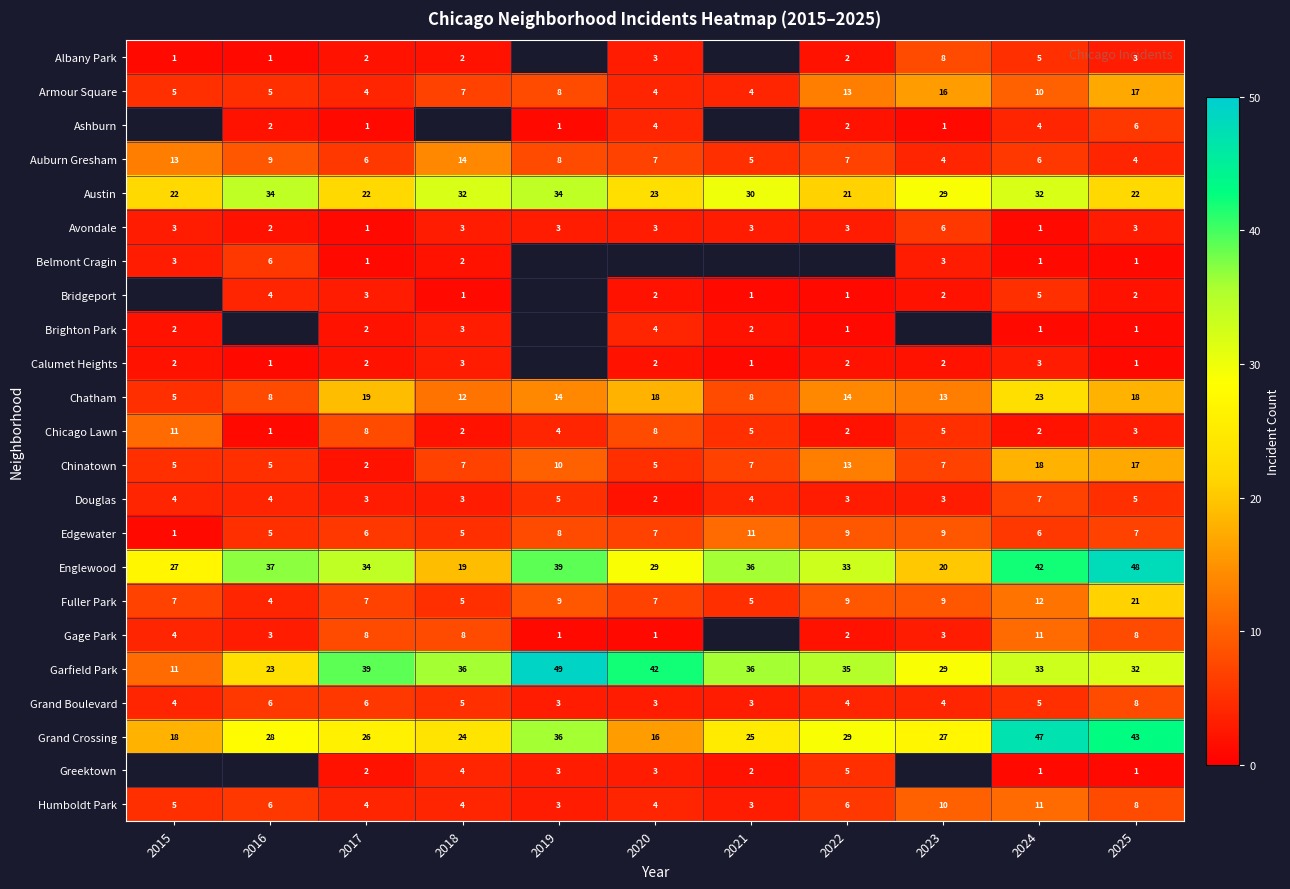

What is the approximate value of Chatham at 2022, to the nearest 10?

10